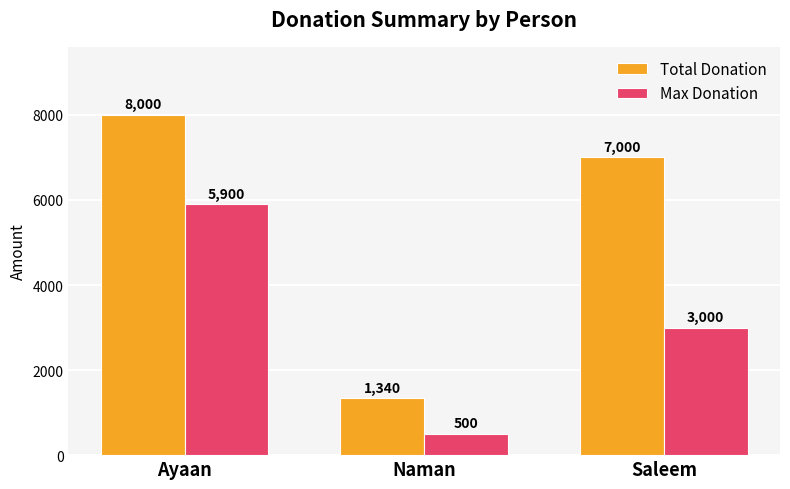

At how many categories does at least one series exceed 6512?

2